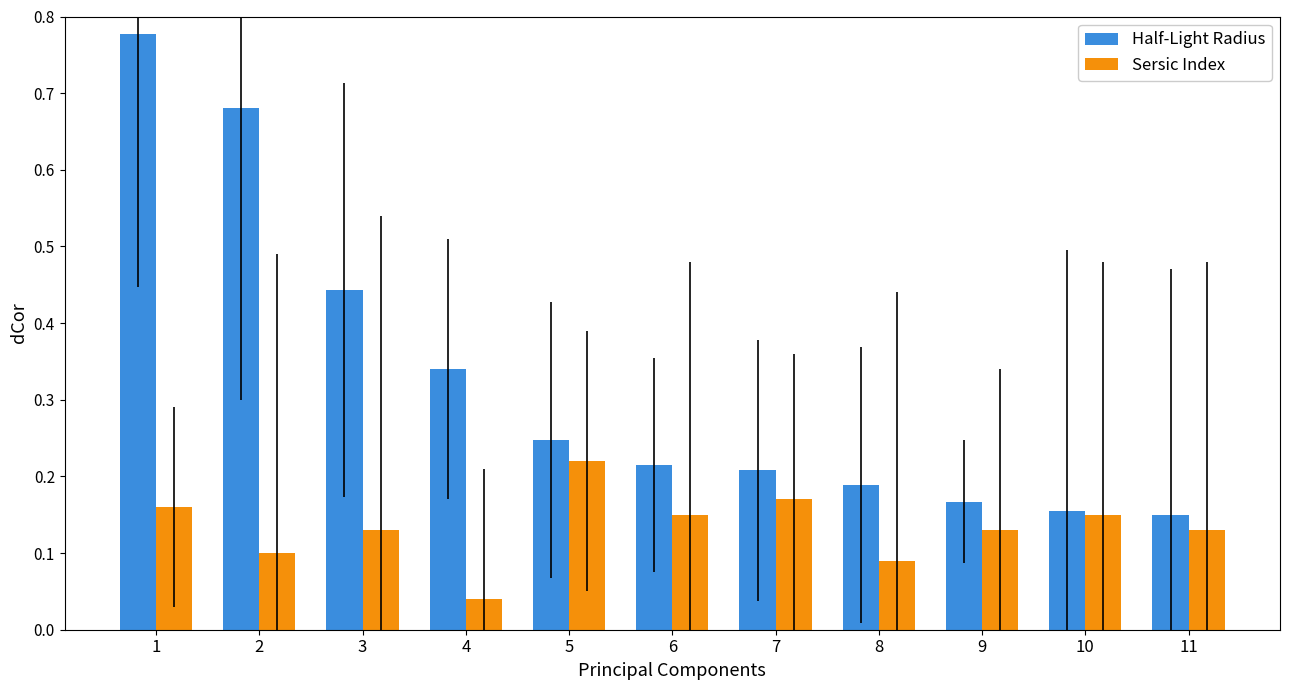

The Sersic Index series shows 0.1 at 11. True or false?

True